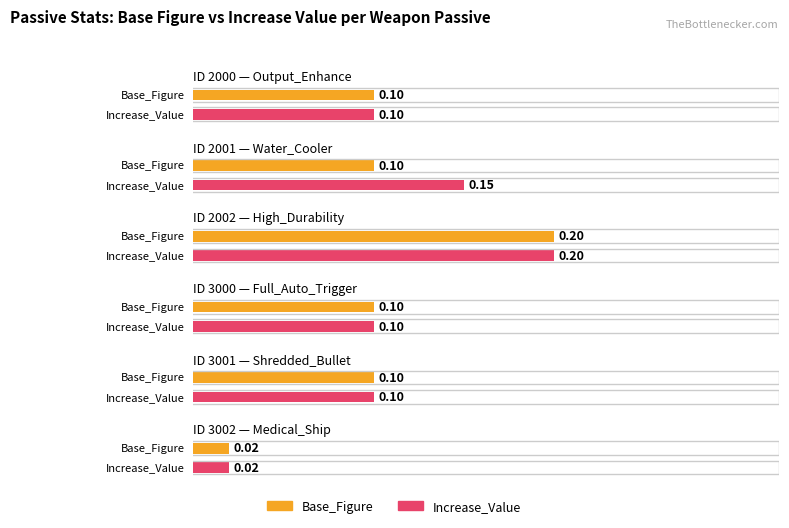

How many series are shown in this chart?

2